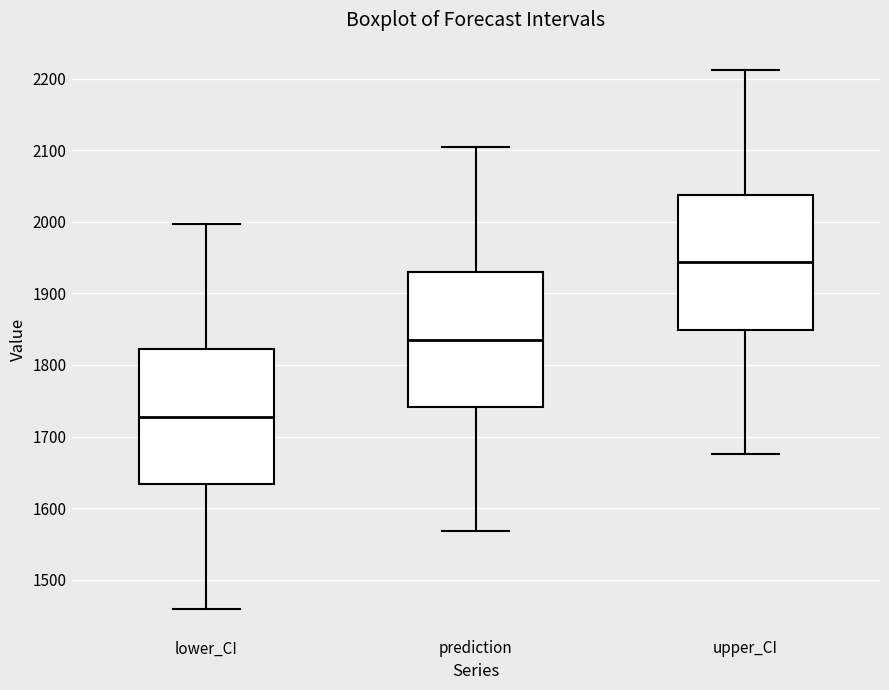

Which box has the highest median line?

upper_CI